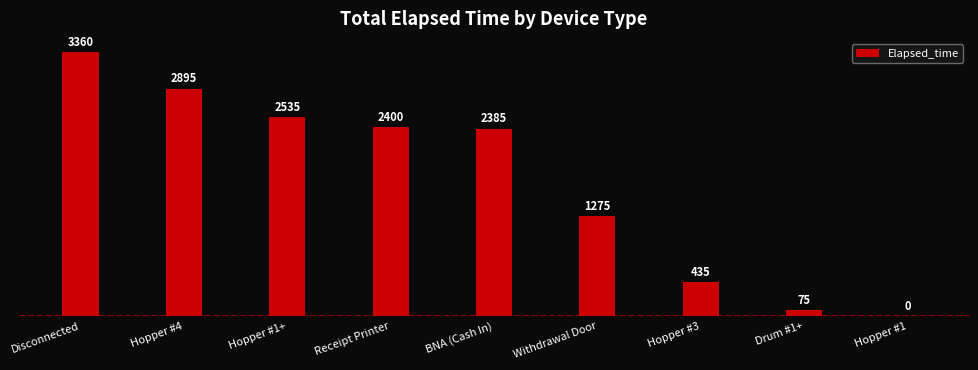

What is the maximum value shown in the chart?

3360